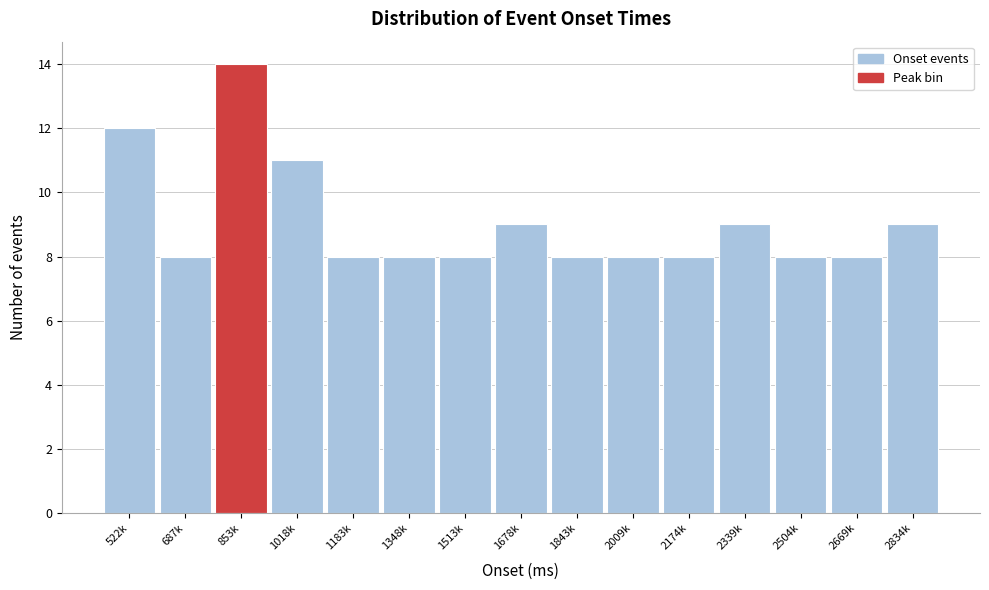

Reading left to right, transcribe all the data shown in this chart.

12	8	14	11	8	8	8	9	8	8	8	9	8	8	9